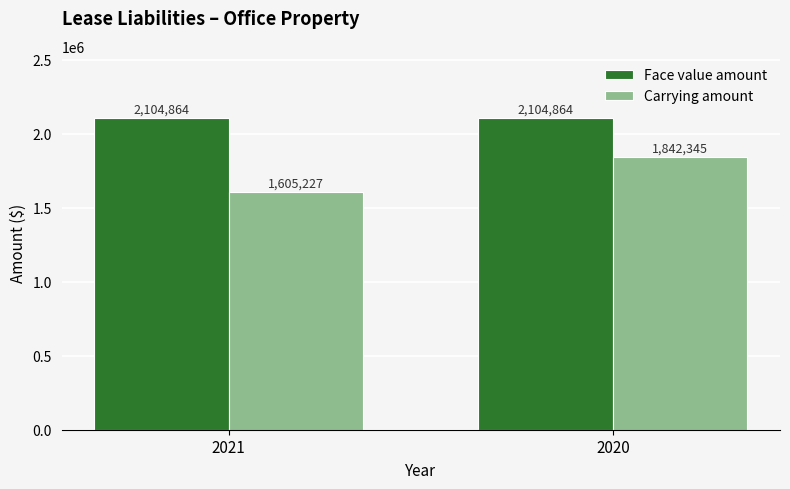

At which label does Carrying amount reach its peak?

2020